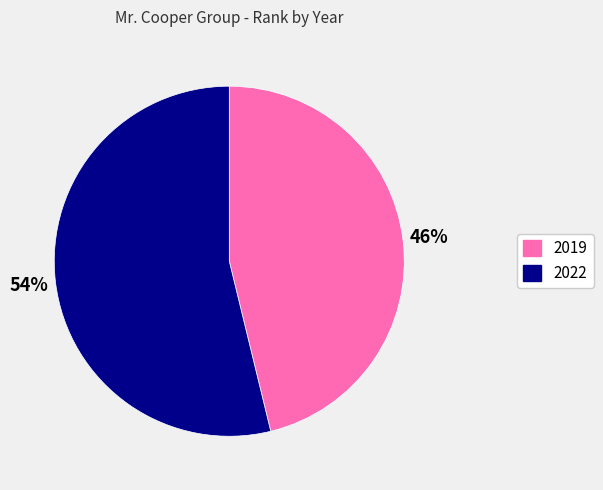

The 2019 slice represents 46% of the pie. True or false?

True